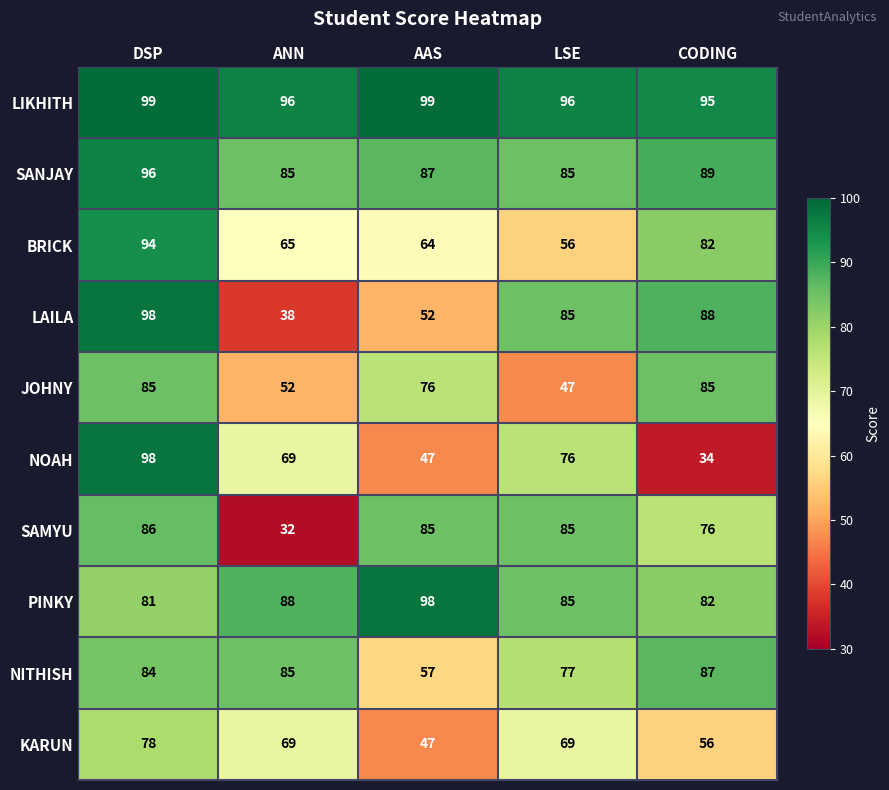

Which series has the widest spread of values?

NOAH